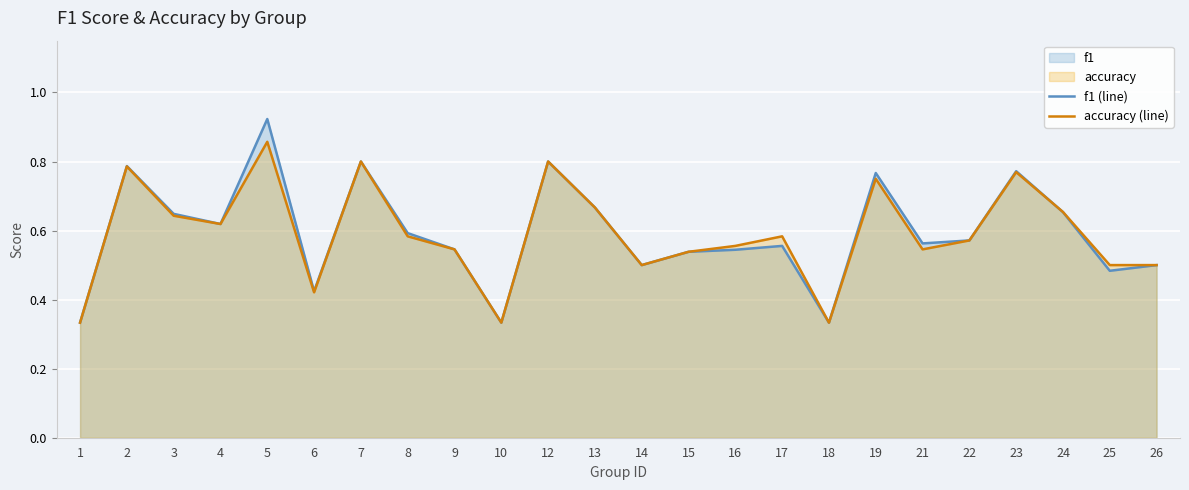

At 24, list the series in order from largest to smallest.

accuracy (line), f1 (line)